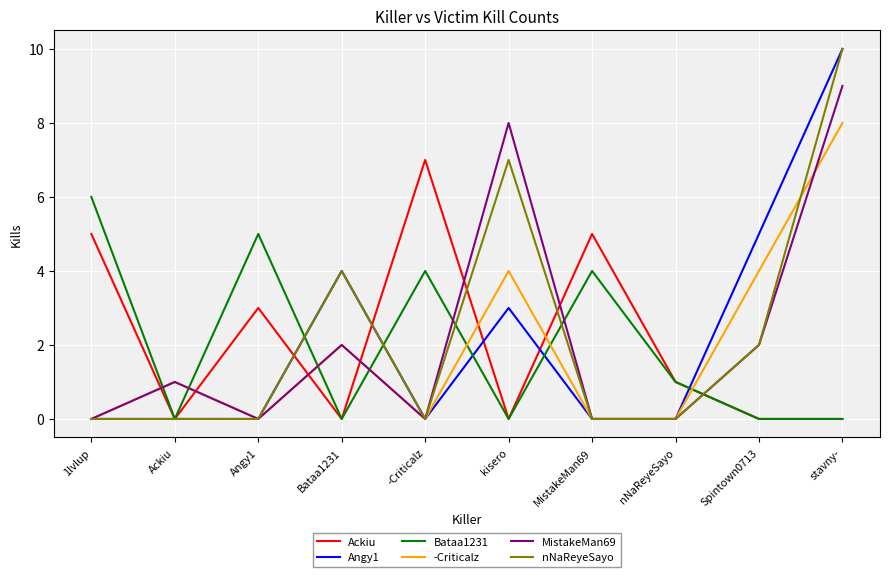

What is the average value of the nNaReyeSayo series?

2